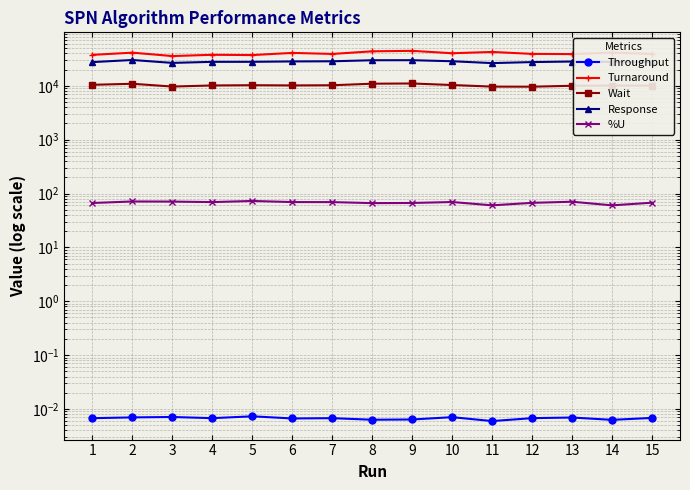

What is the difference between the %U values at 10 and 14?

9.2